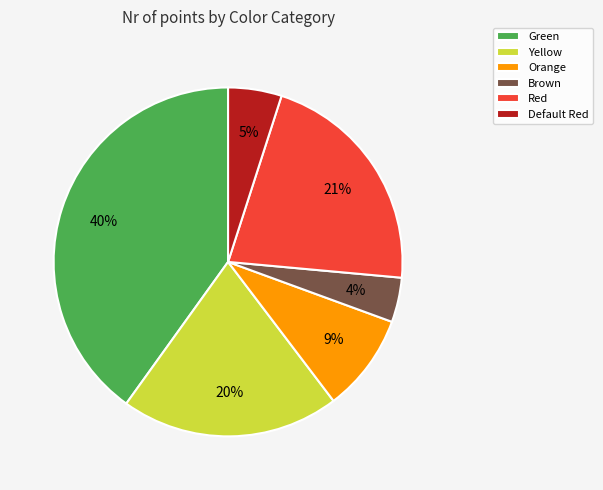

Which category has the biggest portion of the pie?

Green